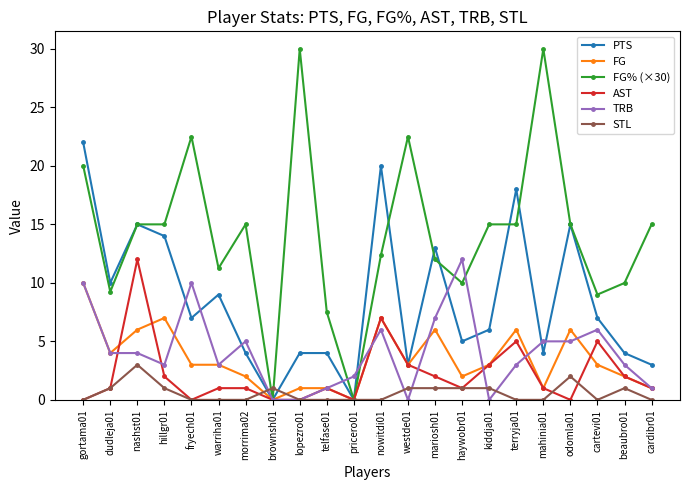

Which series changed the most between mahinia01 and odomla01?

FG% (×30)